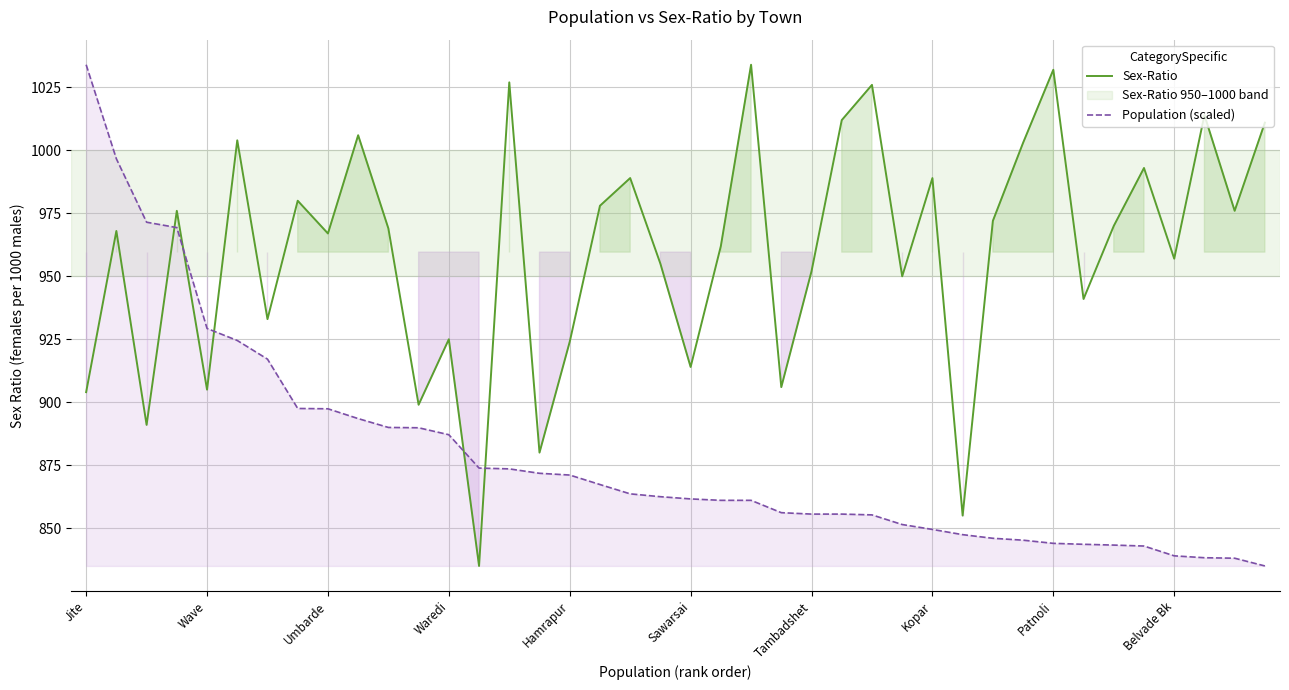

How many intersections are there between Sex-Ratio and Population (scaled)?

5